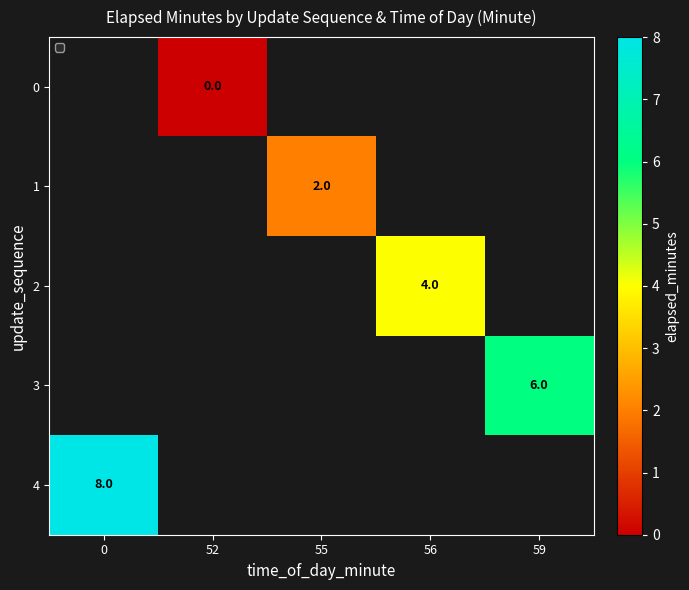

Rank the series by their average value, from lowest to highest.

0, 1, 2, 3, 4